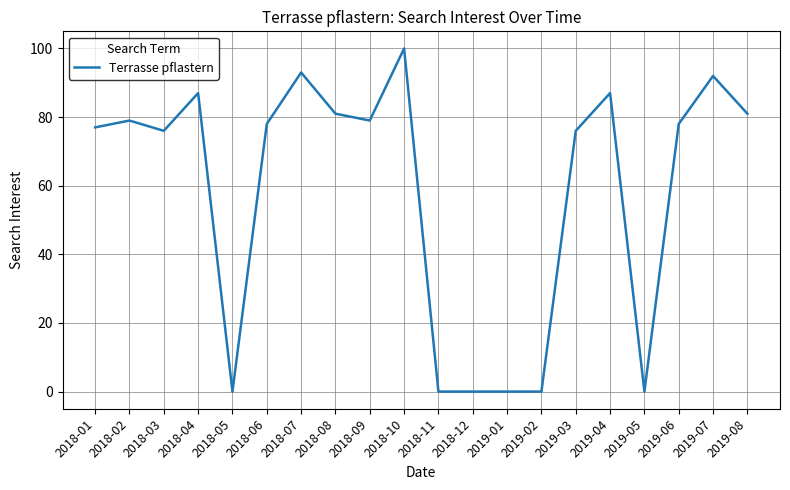

Between 2018-01 and 2018-04, which is larger?

2018-04